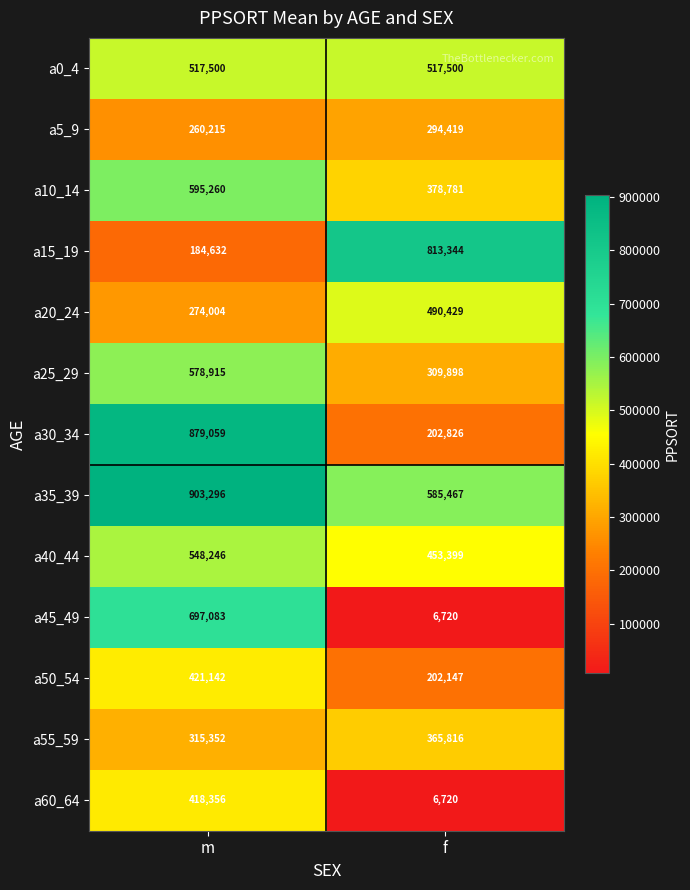

At how many categories does at least one series exceed 466630?

2